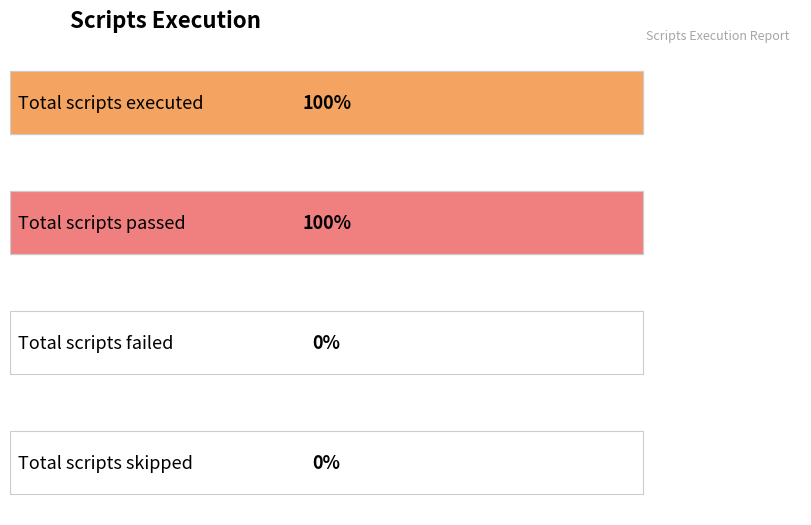

Rank the categories by value from highest to lowest.

Total scripts executed, Total scripts passed, Total scripts failed, Total scripts skipped